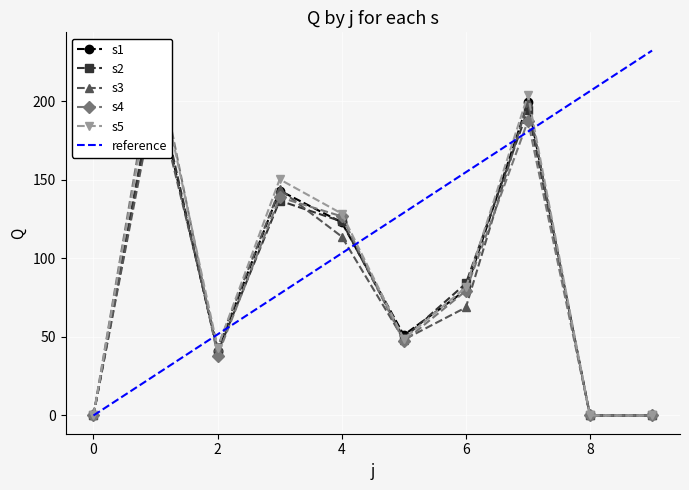

Rank the series by their maximum value, from lowest to highest.

s3, s1, s2, s5, s4, reference